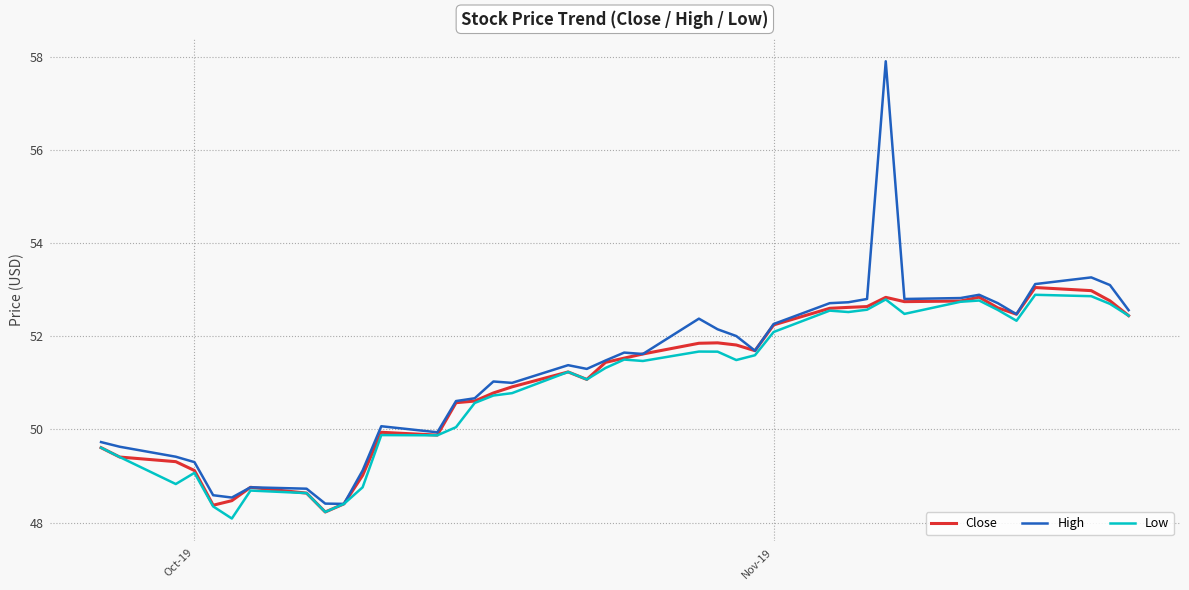

What is the maximum value for Low?

52.9